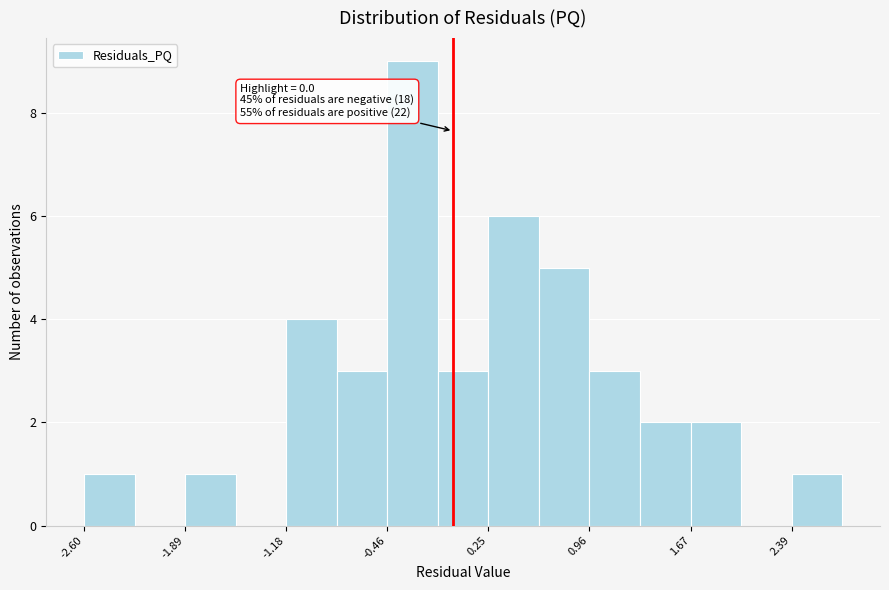

Read against the x-axis, roughly where is the centre of the tallest bar?

-0.3